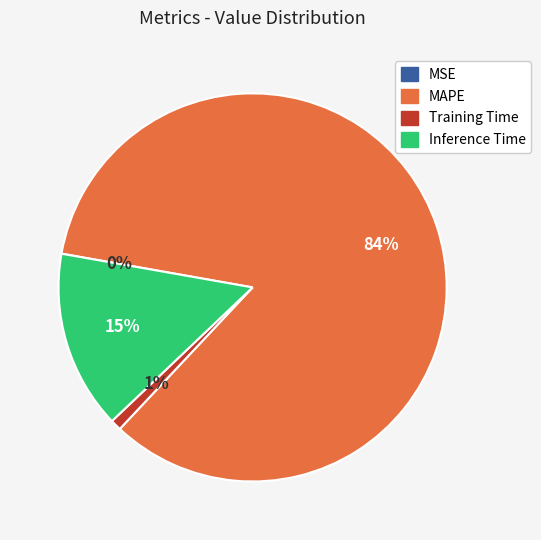

To the nearest percent, what is the average slice percentage?

25%